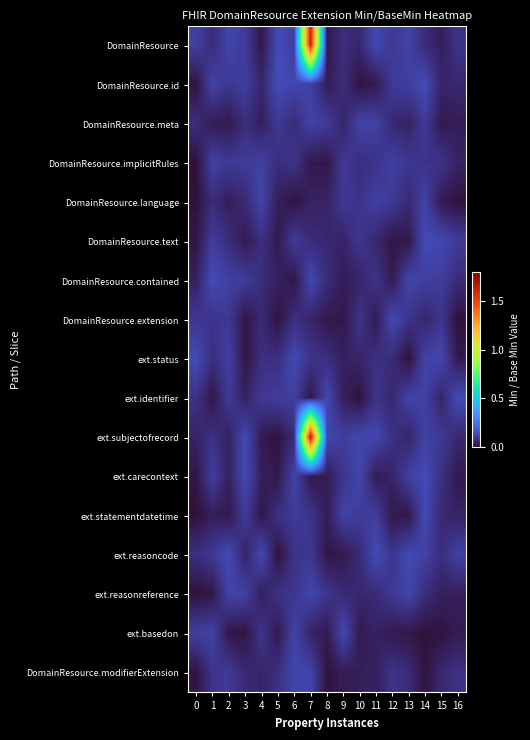

Reading left to right, extract all data points from this chart.

row_0: 0=0.1	1=0.1	2=0.1	3=0.1	4=0.0	5=0.1	6=0.1	7=1.6	8=0.0	9=0.1	10=0.1	11=0.1	12=0.1	13=0.1	14=0.1	15=0.0	16=0.1
row_1: 0=0.0	1=0.1	2=0.1	3=0.1	4=0.1	5=0.1	6=0.1	7=0.1	8=0.0	9=0.1	10=0.0	11=0.0	12=0.1	13=0.1	14=0.1	15=0.0	16=0.1
row_2: 0=0.1	1=0.0	2=0.0	3=0.1	4=0.0	5=0.1	6=0.1	7=0.1	8=0.1	9=0.0	10=0.1	11=0.1	12=0.1	13=0.0	14=0.1	15=0.0	16=0.0
row_3: 0=0.0	1=0.1	2=0.1	3=0.1	4=0.1	5=0.1	6=0.1	7=0.0	8=0.0	9=0.1	10=0.1	11=0.1	12=0.1	13=0.1	14=0.1	15=0.1	16=0.0
row_4: 0=0.0	1=0.1	2=0.0	3=0.1	4=0.1	5=0.0	6=0.0	7=0.0	8=0.0	9=0.1	10=0.1	11=0.1	12=0.1	13=0.1	14=0.1	15=0.0	16=0.0
row_5: 0=0.0	1=0.1	2=0.1	3=0.0	4=0.1	5=0.0	6=0.1	7=0.1	8=0.1	9=0.0	10=0.1	11=0.1	12=0.0	13=0.0	14=0.1	15=0.1	16=0.1
row_6: 0=0.0	1=0.1	2=0.1	3=0.1	4=0.1	5=0.0	6=0.0	7=0.1	8=0.1	9=0.0	10=0.0	11=0.1	12=0.0	13=0.1	14=0.1	15=0.1	16=0.1
row_7: 0=0.1	1=0.1	2=0.1	3=0.0	4=0.1	5=0.0	6=0.1	7=0.0	8=0.0	9=0.0	10=0.1	11=0.0	12=0.1	13=0.1	14=0.1	15=0.1	16=0.0
row_8: 0=0.1	1=0.1	2=0.1	3=0.0	4=0.1	5=0.1	6=0.1	7=0.1	8=0.1	9=0.0	10=0.0	11=0.1	12=0.1	13=0.0	14=0.1	15=0.1	16=0.0
row_9: 0=0.1	1=0.0	2=0.1	3=0.0	4=0.1	5=0.1	6=0.1	7=0.0	8=0.1	9=0.0	10=0.0	11=0.1	12=0.1	13=0.1	14=0.1	15=0.0	16=0.1
row_10: 0=0.0	1=0.1	2=0.0	3=0.1	4=0.0	5=0.0	6=0.1	7=1.6	8=0.1	9=0.1	10=0.1	11=0.1	12=0.1	13=0.0	14=0.1	15=0.1	16=0.1
row_11: 0=0.0	1=0.1	2=0.0	3=0.1	4=0.0	5=0.0	6=0.1	7=0.0	8=0.0	9=0.1	10=0.1	11=0.0	12=0.0	13=0.1	14=0.1	15=0.1	16=0.0
row_12: 0=0.0	1=0.0	2=0.0	3=0.1	4=0.0	5=0.1	6=0.1	7=0.1	8=0.0	9=0.1	10=0.1	11=0.1	12=0.0	13=0.0	14=0.1	15=0.1	16=0.0
row_13: 0=0.1	1=0.1	2=0.1	3=0.0	4=0.1	5=0.0	6=0.1	7=0.1	8=0.0	9=0.0	10=0.1	11=0.1	12=0.1	13=0.1	14=0.1	15=0.1	16=0.1
row_14: 0=0.0	1=0.0	2=0.1	3=0.1	4=0.0	5=0.1	6=0.1	7=0.1	8=0.1	9=0.1	10=0.1	11=0.1	12=0.1	13=0.1	14=0.1	15=0.0	16=0.0
row_15: 0=0.1	1=0.1	2=0.0	3=0.0	4=0.1	5=0.0	6=0.1	7=0.0	8=0.0	9=0.1	10=0.0	11=0.0	12=0.0	13=0.0	14=0.0	15=0.0	16=0.0
row_16: 0=0.0	1=0.1	2=0.1	3=0.1	4=0.0	5=0.1	6=0.1	7=0.1	8=0.0	9=0.0	10=0.0	11=0.0	12=0.1	13=0.1	14=0.0	15=0.1	16=0.1